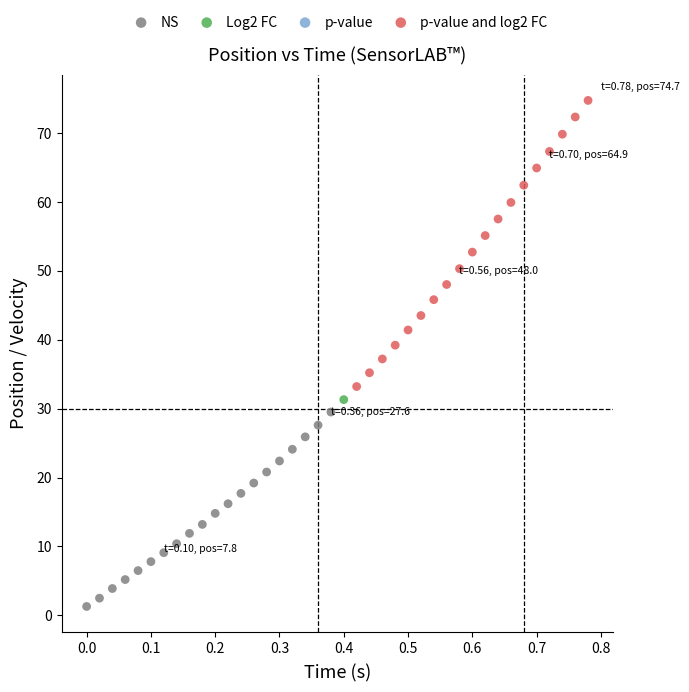

Which series contains the lowest Y value?

NS